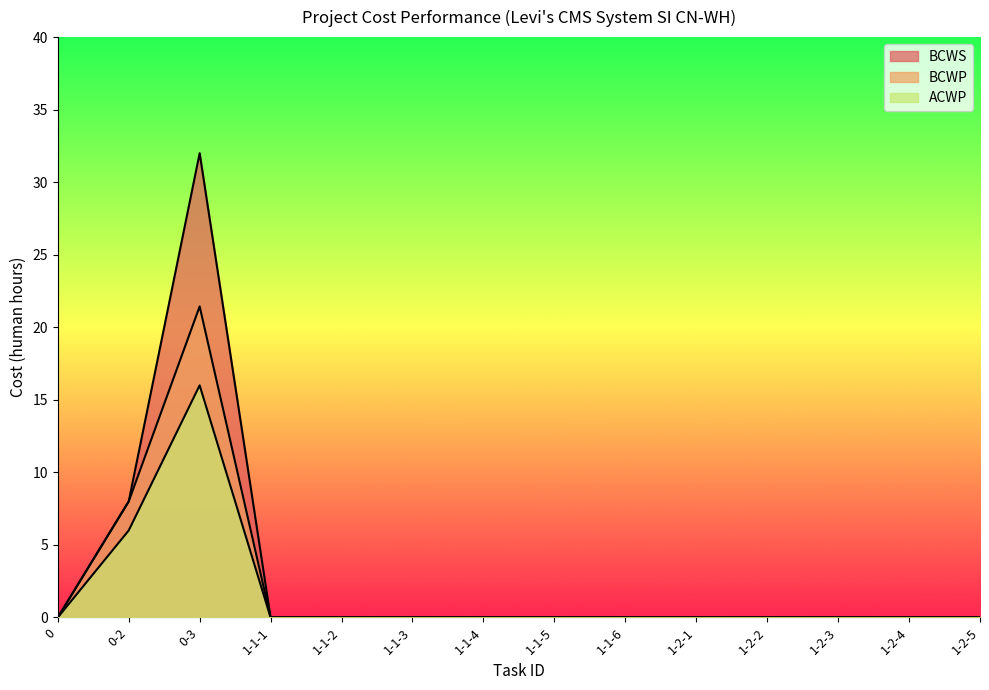

Where is the first local maximum for BCWP?

0-3